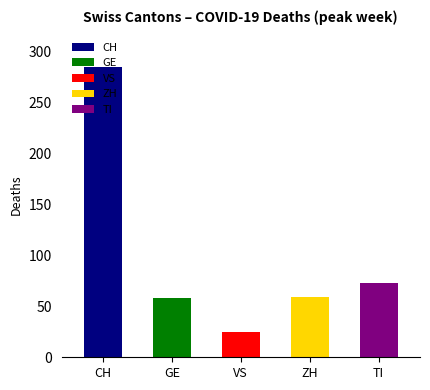

Between 18 and 24, which is larger?

24